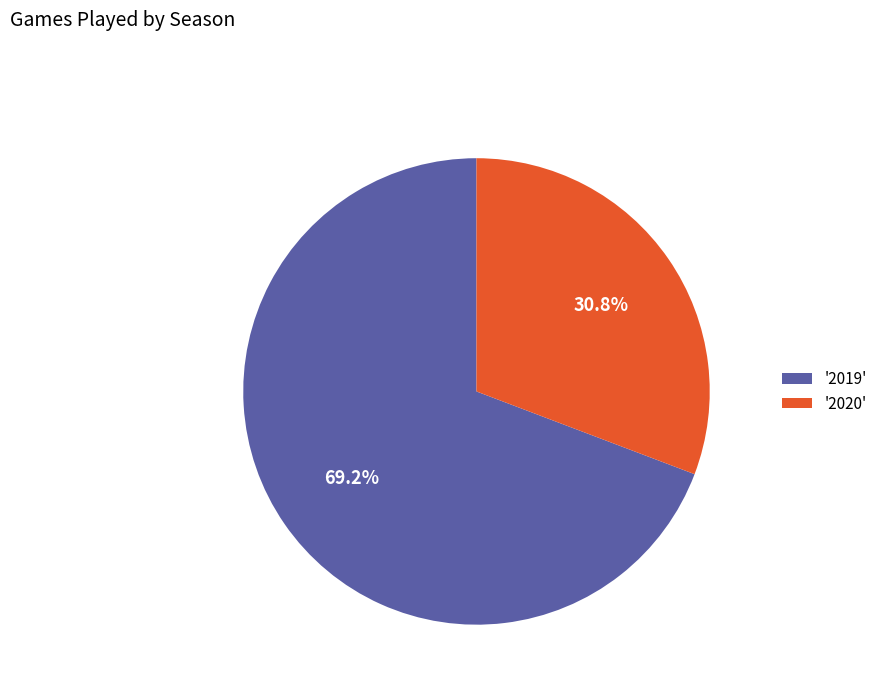

Does any single category account for the majority?

Yes